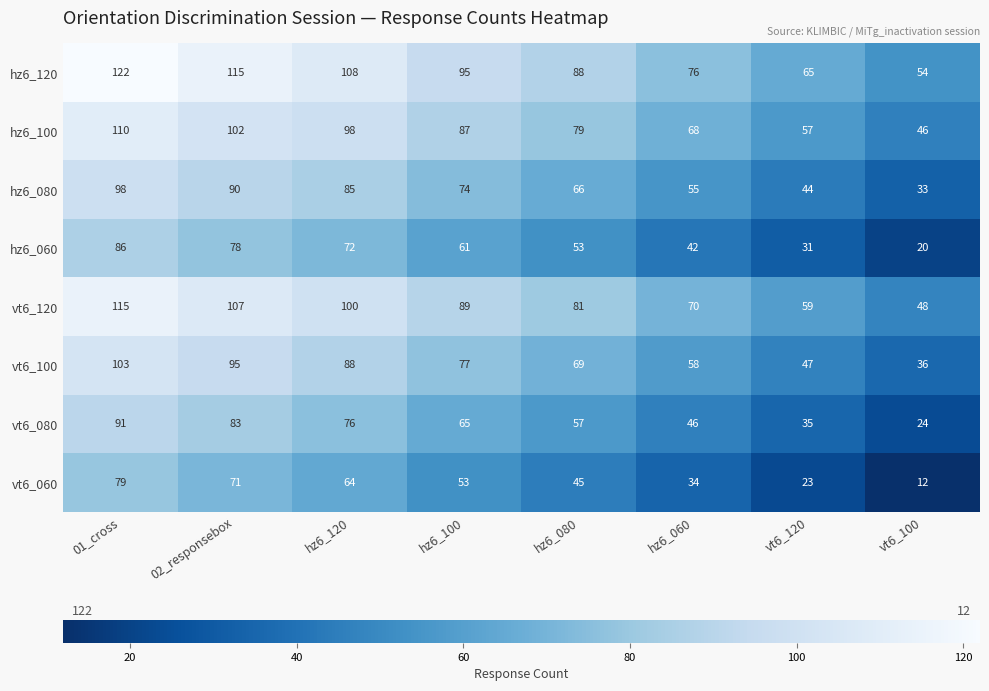

Where is vt6_100 nearest to the value 69?

hz6_080